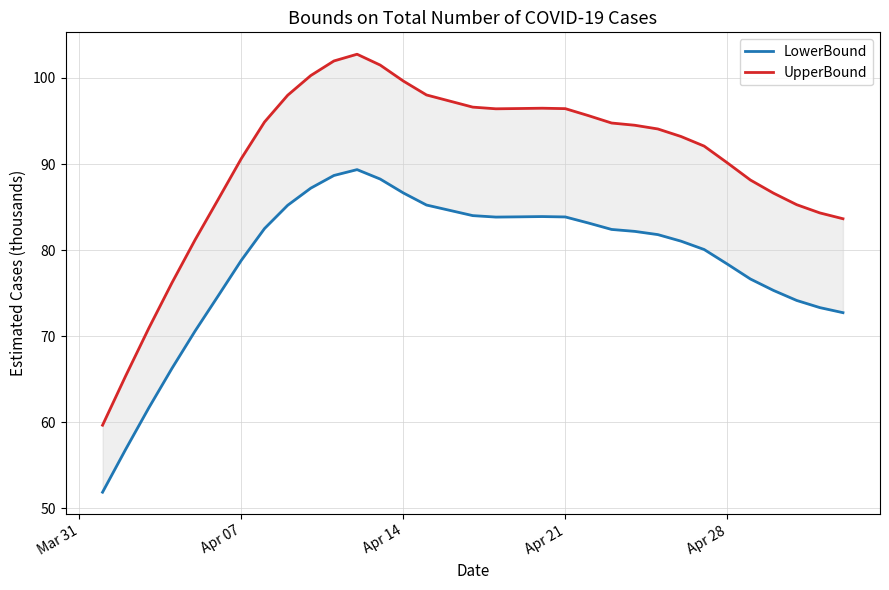

Reading left to right, what are all the values shown in this chart?

LowerBound: 51.9	56.9	61.7	66.3	70.6	74.7	78.8	82.5	85.2	87.2	88.7	89.3	88.3	86.6	85.2	84.0	83.8	83.9	83.9	83.9	83.1	82.4	82.2	81.8	81.0	80.1	78.4	76.6	75.3	74.2	73.3	72.7
UpperBound: 59.7	65.4	70.9	76.2	81.2	85.9	90.6	94.9	98.0	100.3	102.0	102.8	101.5	99.6	98.0	96.6	96.4	96.4	96.5	96.4	95.6	94.8	94.5	94.1	93.2	92.1	90.1	88.1	86.6	85.3	84.3	83.6